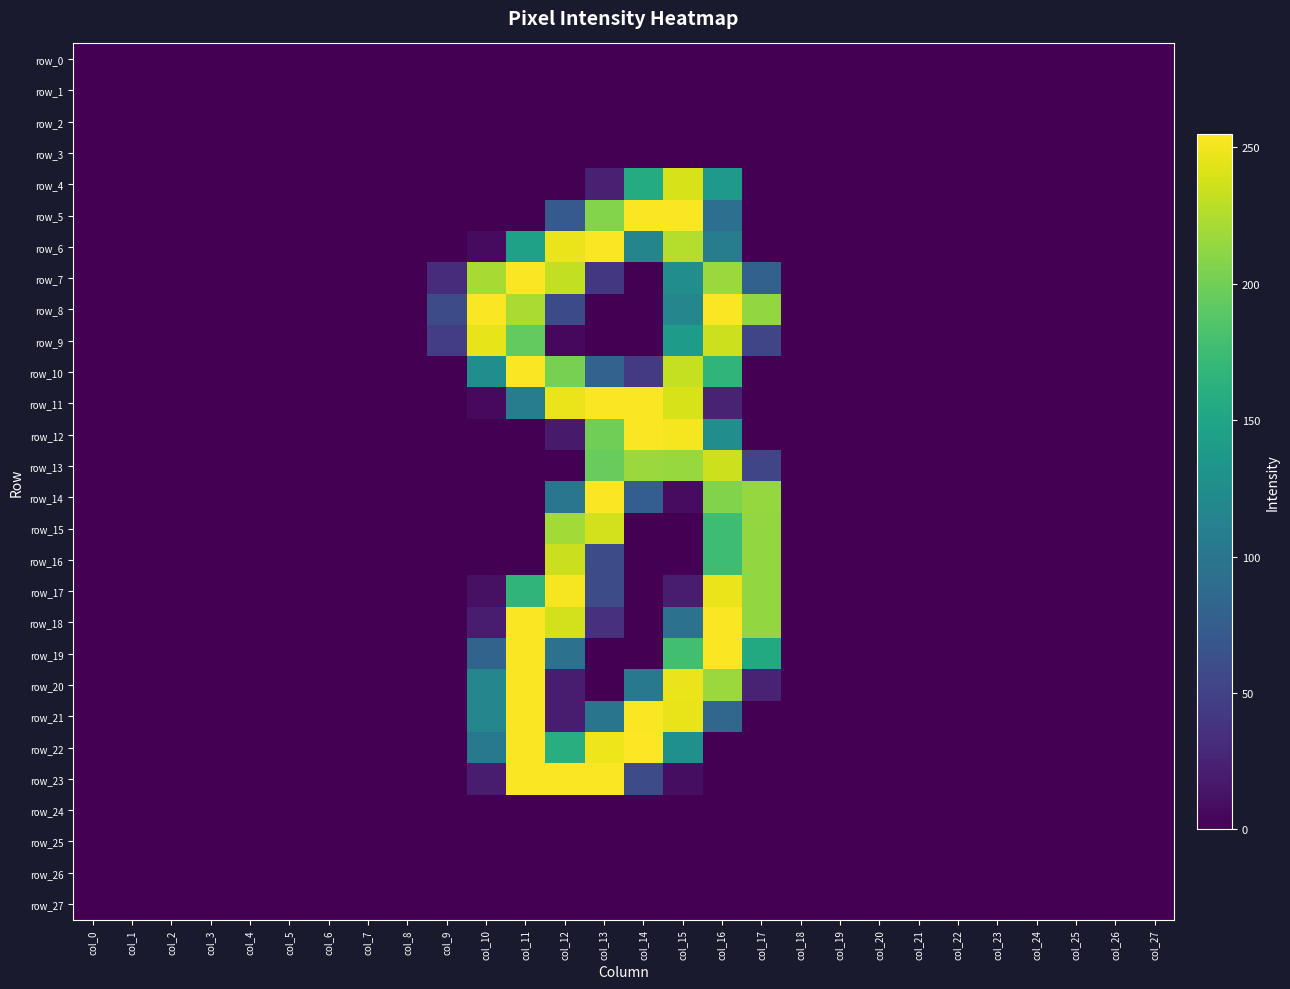

Which series changed the most between col_23 and col_27?

row_0